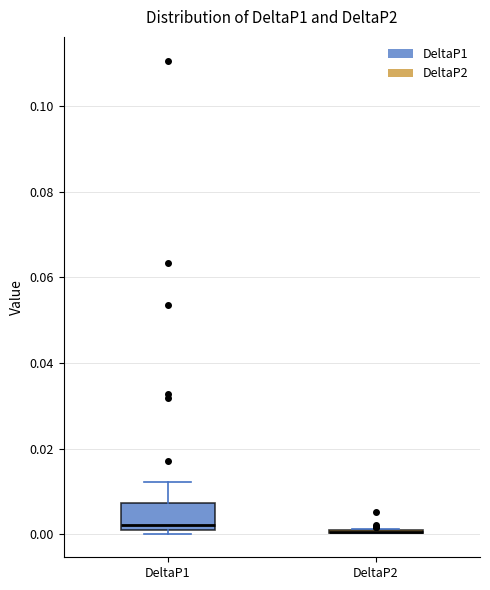

Reading left to right, read every box against the y-axis: the position of its median line, the range the box covers, and the ends of its whiskers. The values are not printed on the chart, so give them approximately, as read against the axis.

DeltaP1: median 0.002, box 0.000 to 0.008, whiskers 0.000 (just below the box's lower edge) to 0.012
DeltaP2: box collapsed to a line at 0.000, whiskers 0.000 to 0.002